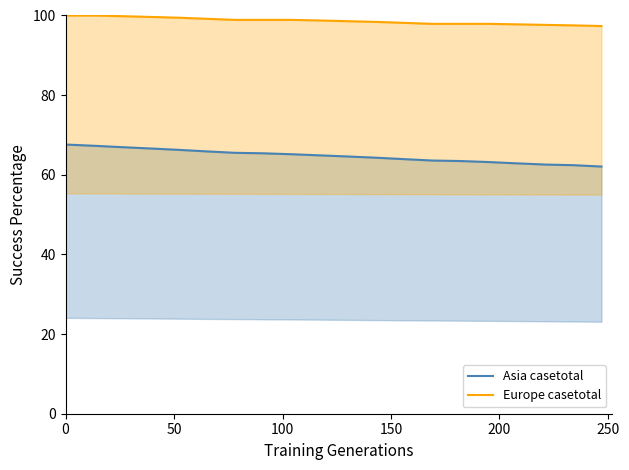

Reading left to right, list all the values displayed in this chart.

Asia casetotal: 67.6	67.3	66.9	66.6	66.3	65.9	65.5	65.4	65.2	64.9	64.6	64.3	63.9	63.6	63.5	63.2	62.9	62.6	62.4	62.1
Europe casetotal: 100.0	100.0	99.8	99.6	99.4	99.2	98.9	98.9	98.9	98.8	98.6	98.4	98.2	97.9	97.9	97.9	97.8	97.6	97.5	97.4